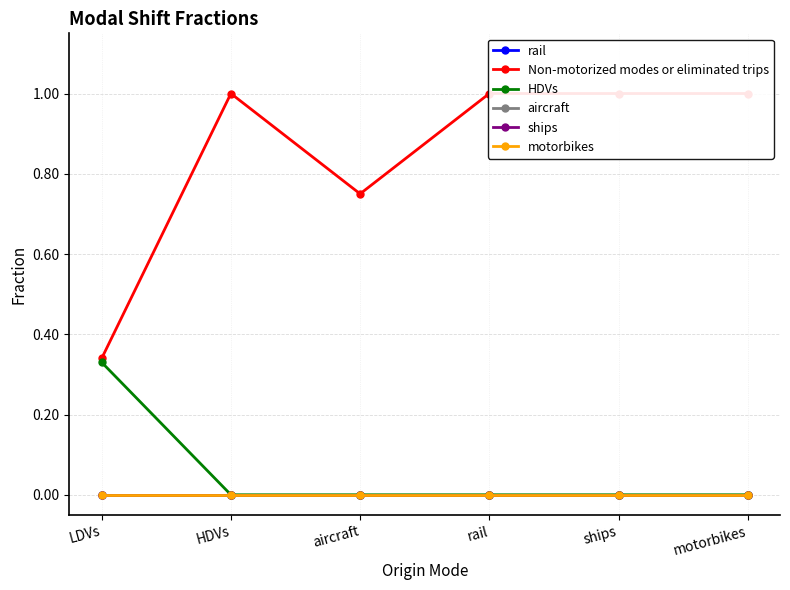

True or false: Non-motorized modes or eliminated trips and rail cross at least once.

False